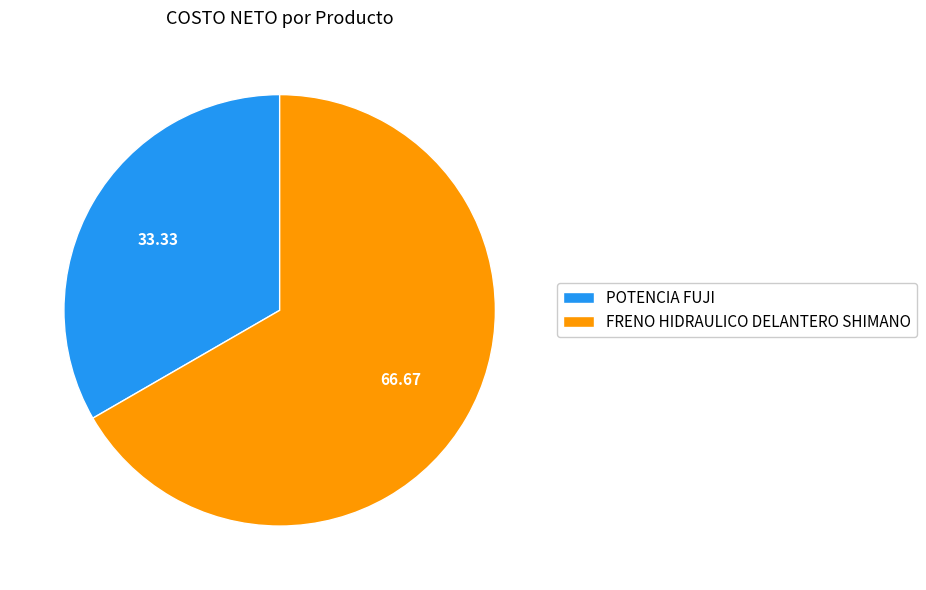

Which slice is the smallest?

POTENCIA FUJI